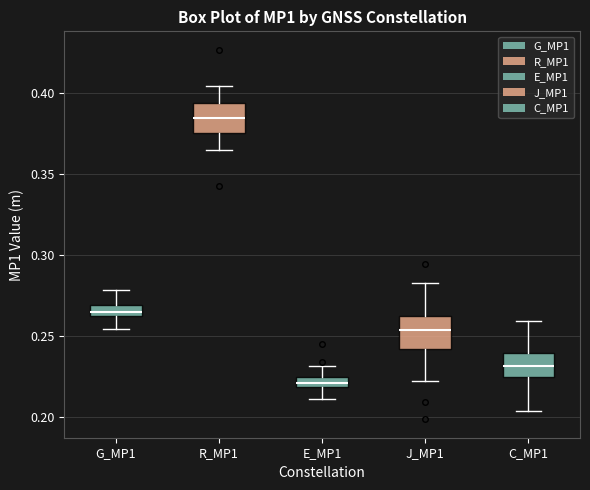

Which box's median line is the highest?

R_MP1